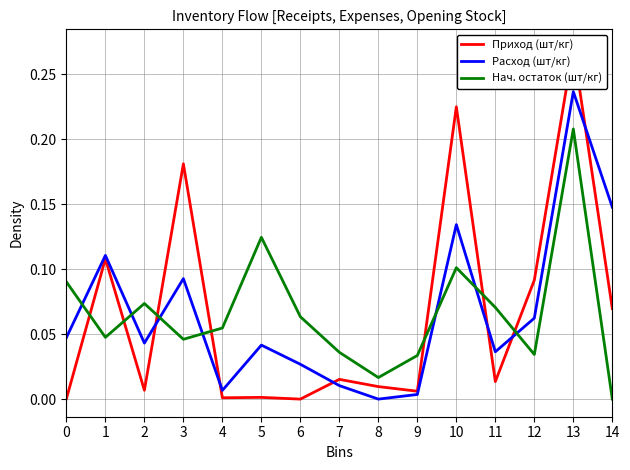

After their last crossing, which series has the higher values: Приход (шт/кг) or Нач. остаток (шт/кг)?

Приход (шт/кг)